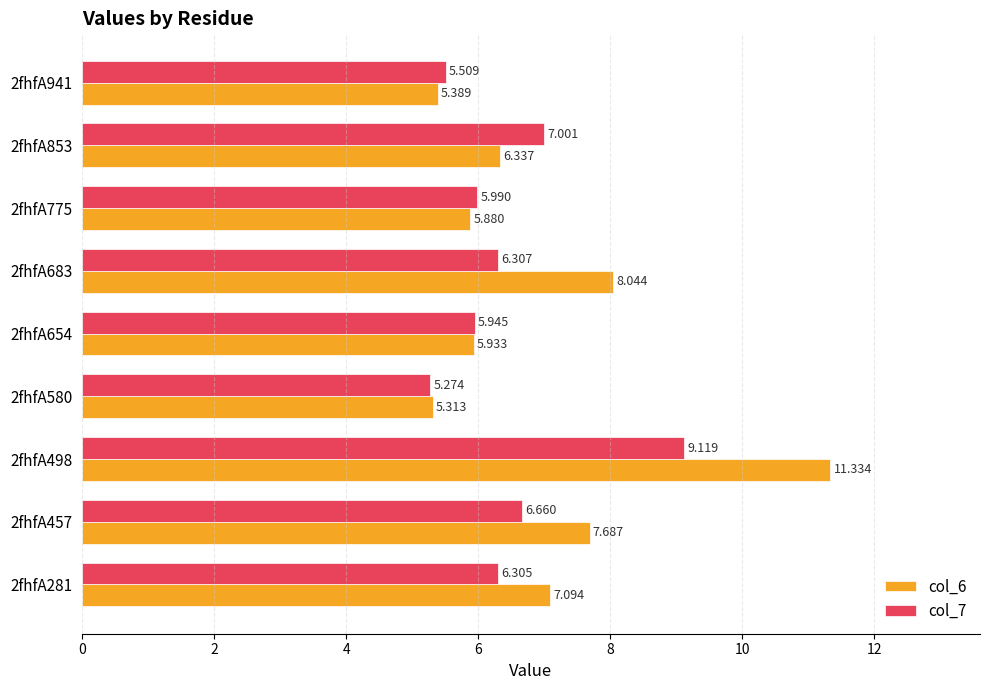

At which label does col_7 reach its peak?

2fhfA498